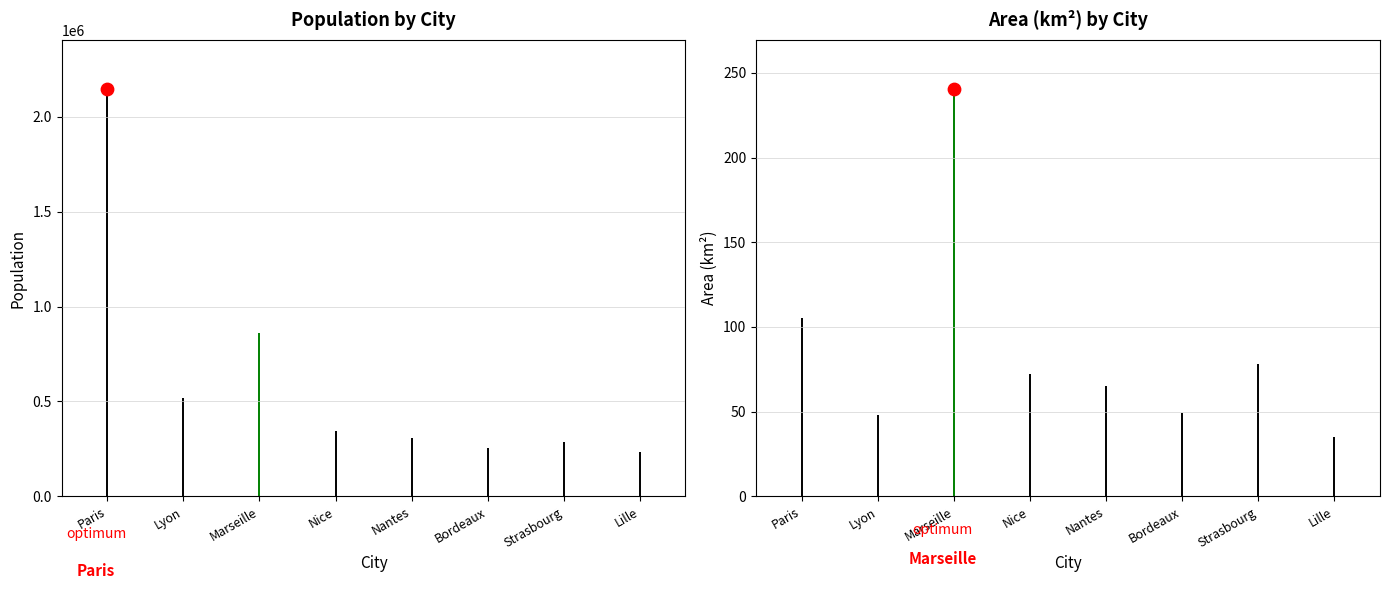

Which series contains the lowest Y value?

area_km2